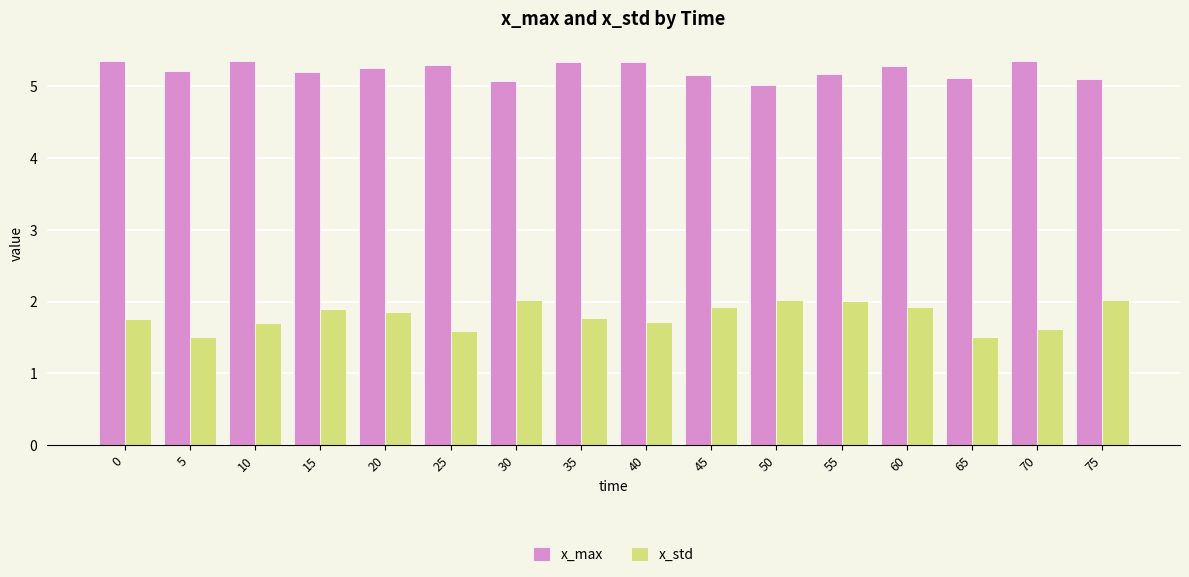

What is the average value of the x_std series?

1.8